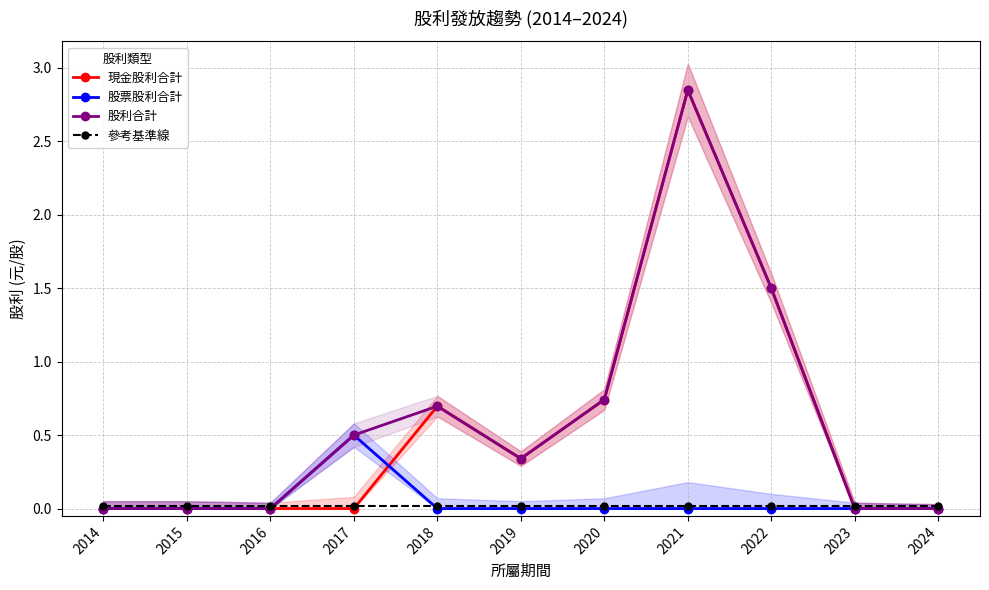

Which series changed the most between 2015 and 2022?

現金股利合計